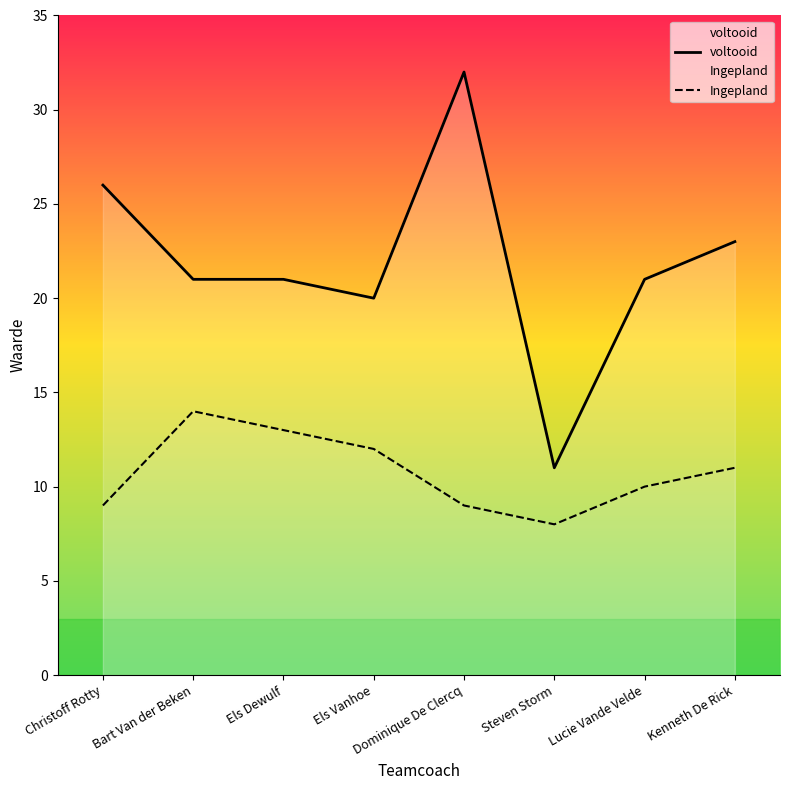

What is the lowest value of the Ingepland series?

8